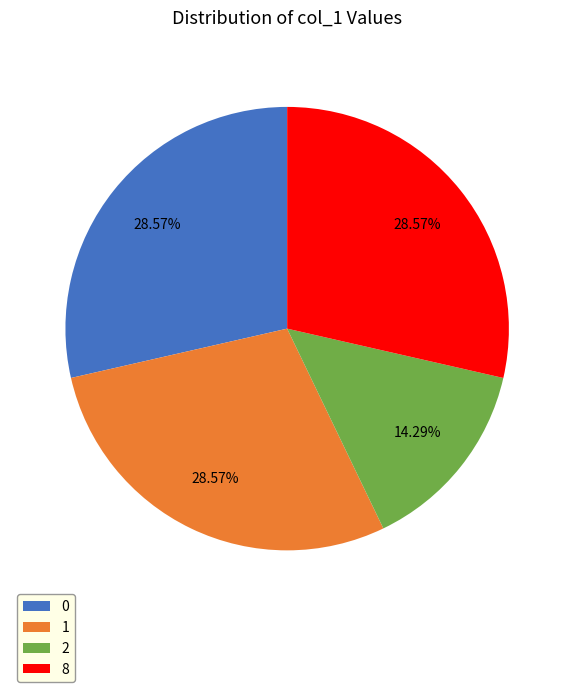

Is it true that 0 is 39% of the pie?

False